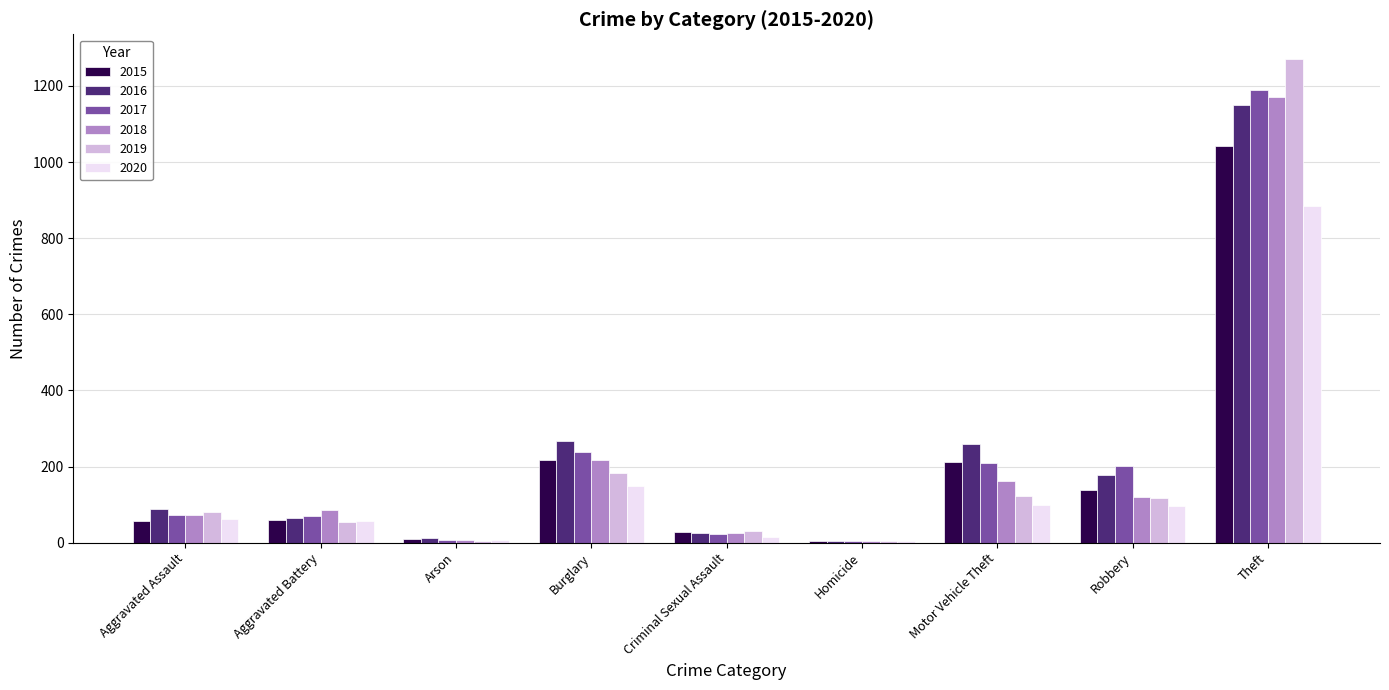

How many series are shown in this chart?

6